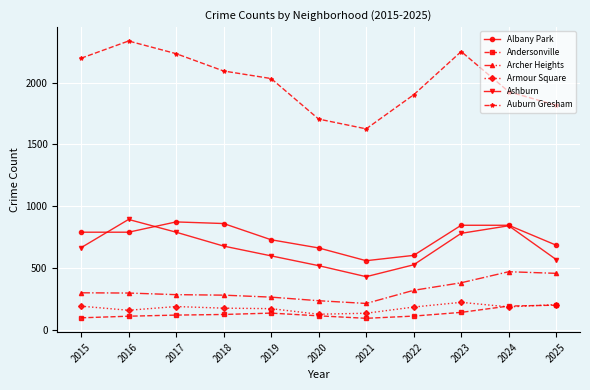

What is the spread (max minus min) of values at 2020?

1588